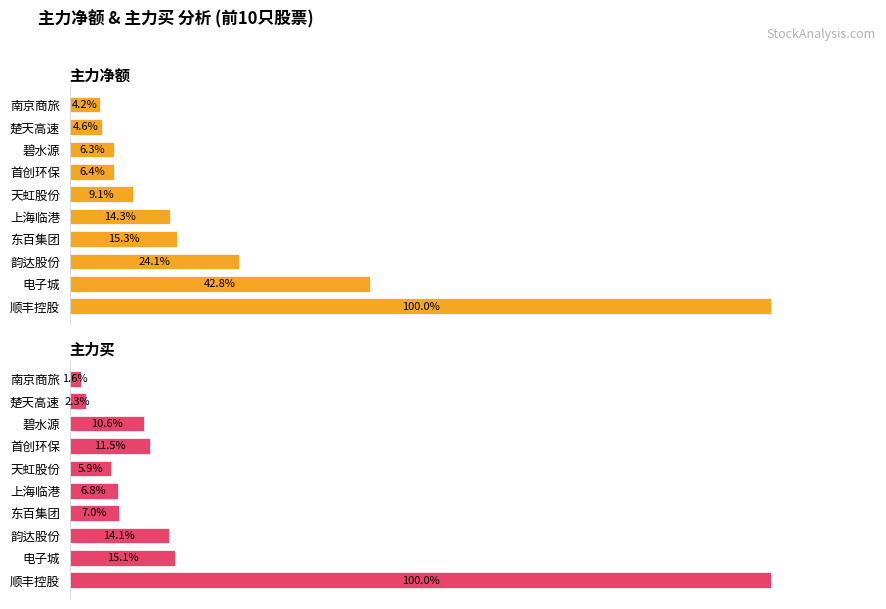

Reading left to right, transcribe all the data shown in this chart.

主力净额: 100.0	42.8	24.1	15.3	14.3	9.1	6.4	6.3	4.6	4.2
主力买: 100.0	15.1	14.1	7.0	6.8	5.9	11.5	10.6	2.3	1.6